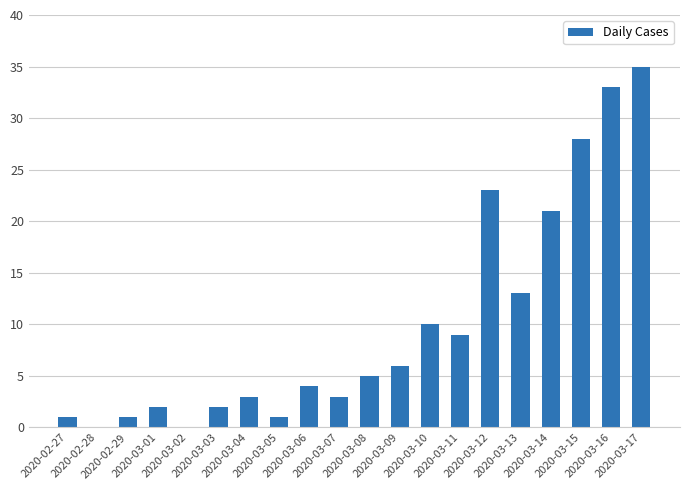

What is the sum of all values?

200